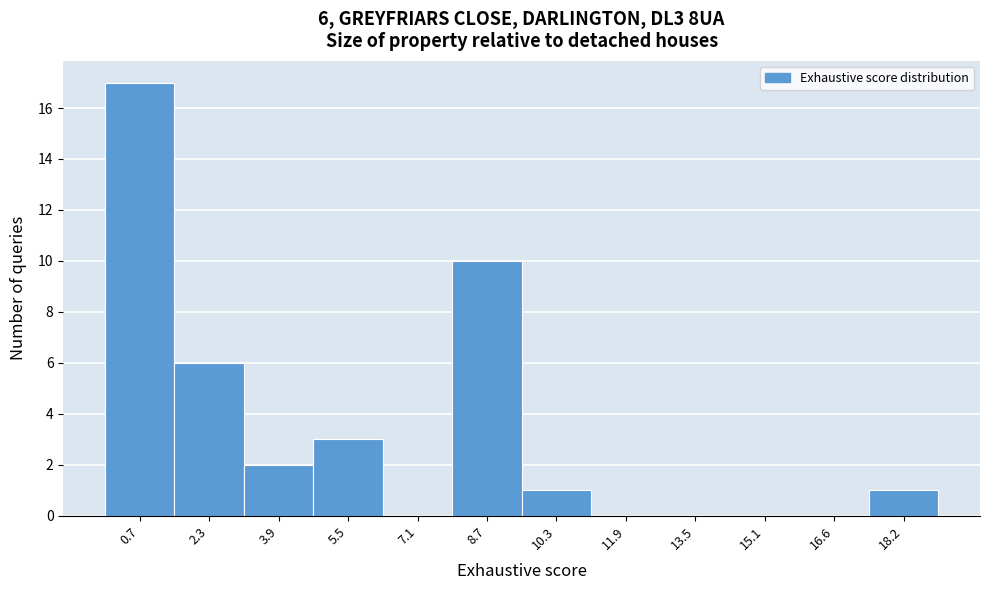

Reading left to right, extract all data points from this chart.

0.7=17	2.3=6	3.9=2	5.5=3	7.1=0	8.7=10	10.3=1	11.9=0	13.5=0	15.1=0	16.6=0	18.2=1